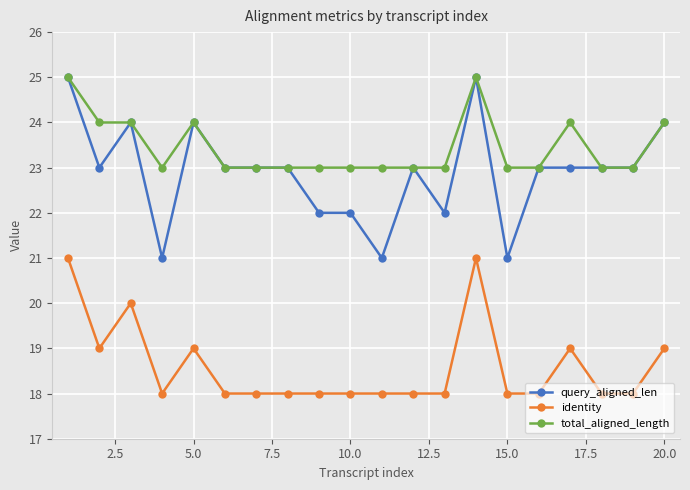

True or false: identity has more than 0 points higher than both neighbors.

True